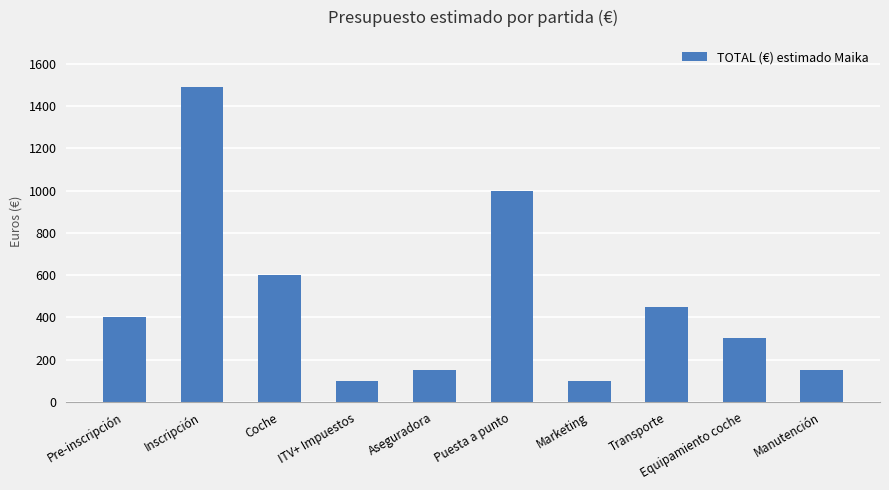

True or false: the data shows 120 at Transporte.

False